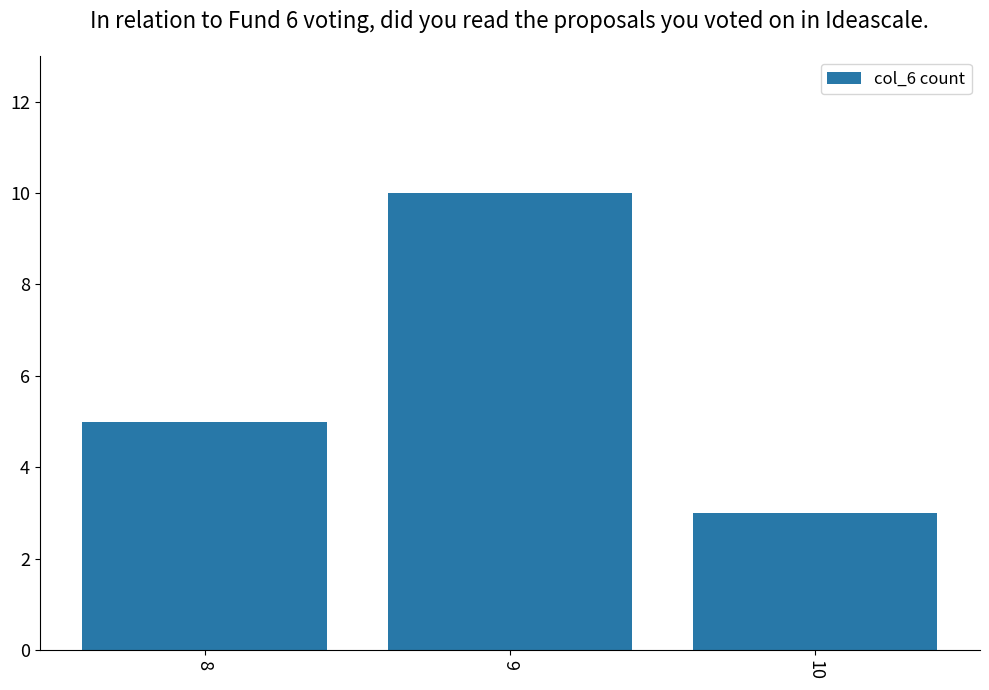

What is the sum of all values?

18